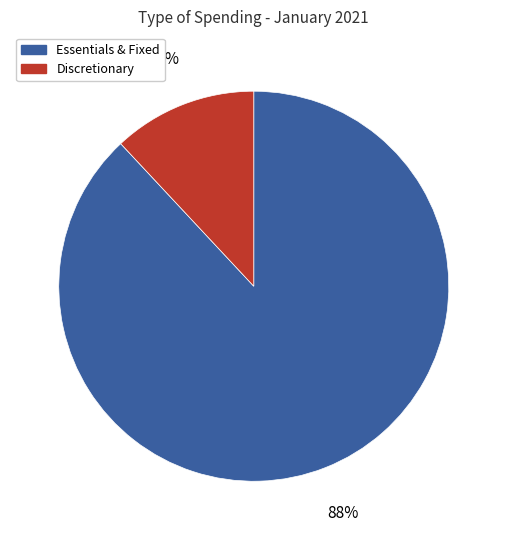

Is there any slice that represents more than half of the pie?

Yes